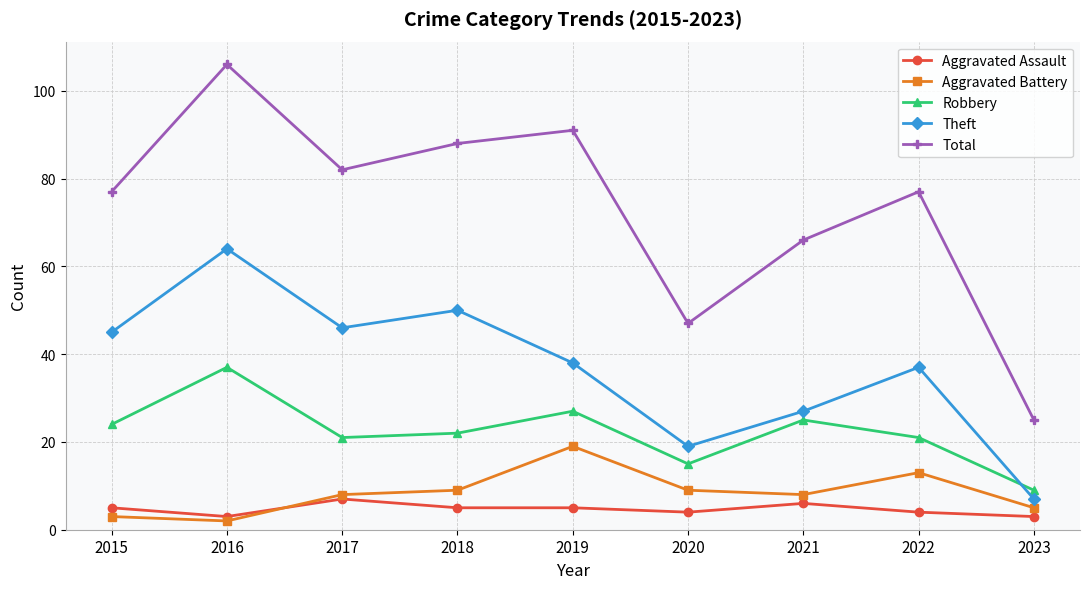

What is the sum of the Aggravated Assault values at 2019 and 2022?

9